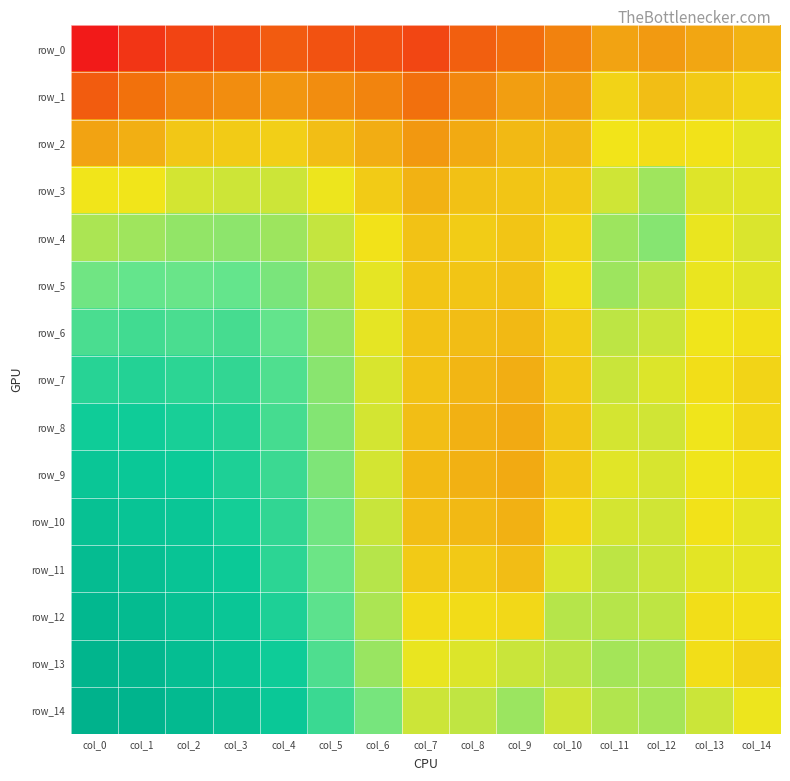

Which series has the widest spread of values?

row_10